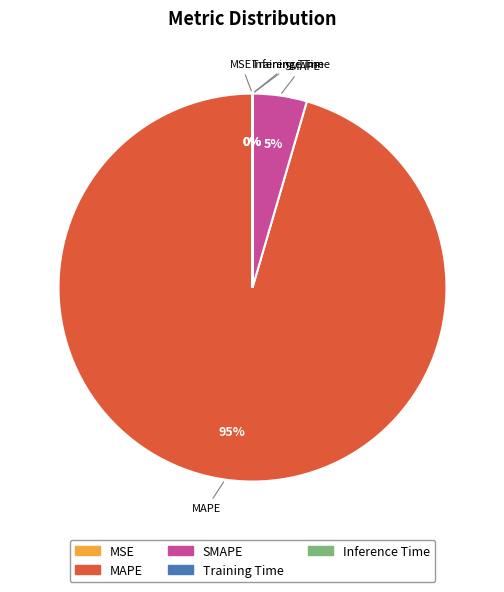

Is there any slice that represents more than half of the pie?

Yes